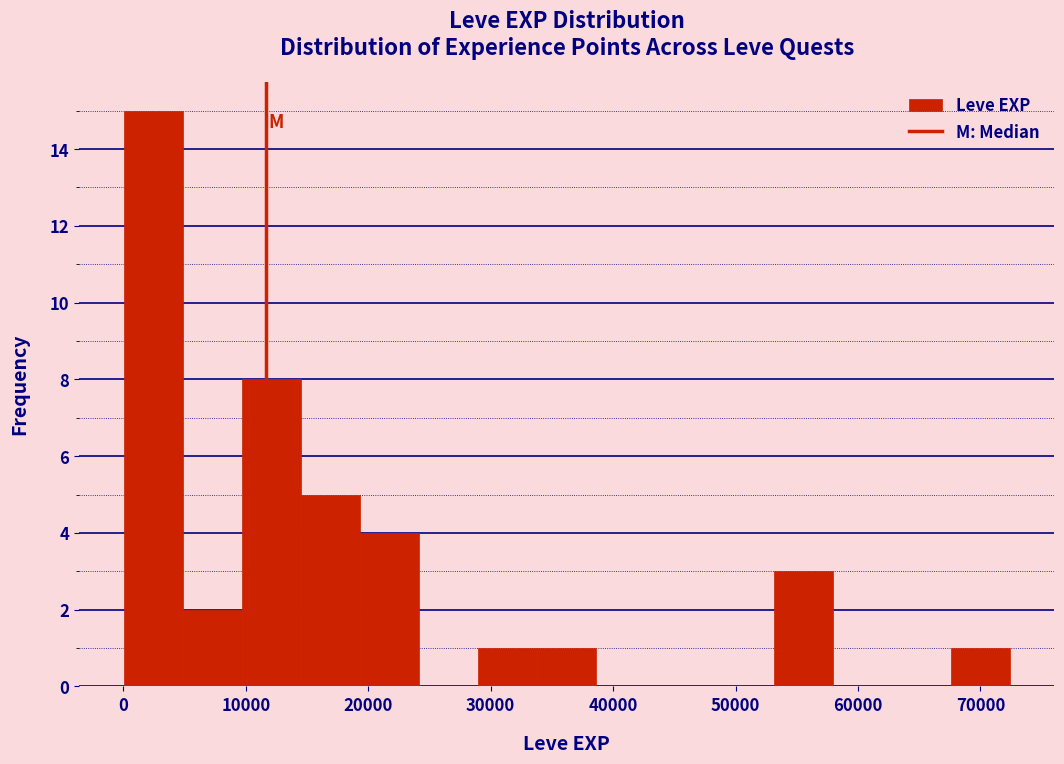

Reading left to right, list every bar in this chart as the range it spans on the x-axis followed by its height. Neither the bar edges nor the heights are printed on the chart, so give them approximately, as read against the axes.

0 to 5000: 15
5000 to 10000: 2
10000 to 14000: 8
14000 to 19000: 5
19000 to 24000: 4
24000 to 29000: 0
29000 to 34000: 1
34000 to 39000: 1
39000 to 43000: 0
43000 to 48000: 0
48000 to 53000: 0
53000 to 58000: 3
58000 to 63000: 0
63000 to 68000: 0
68000 to 72000: 1